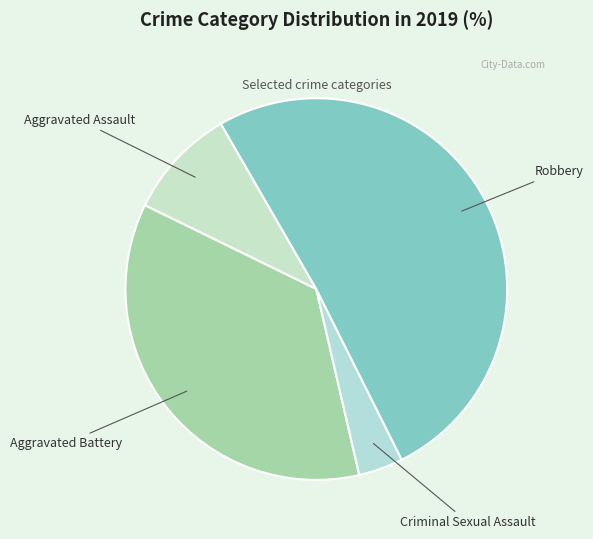

What is the ratio of the value at Criminal Sexual Assault to the value at Aggravated Battery?

0.1